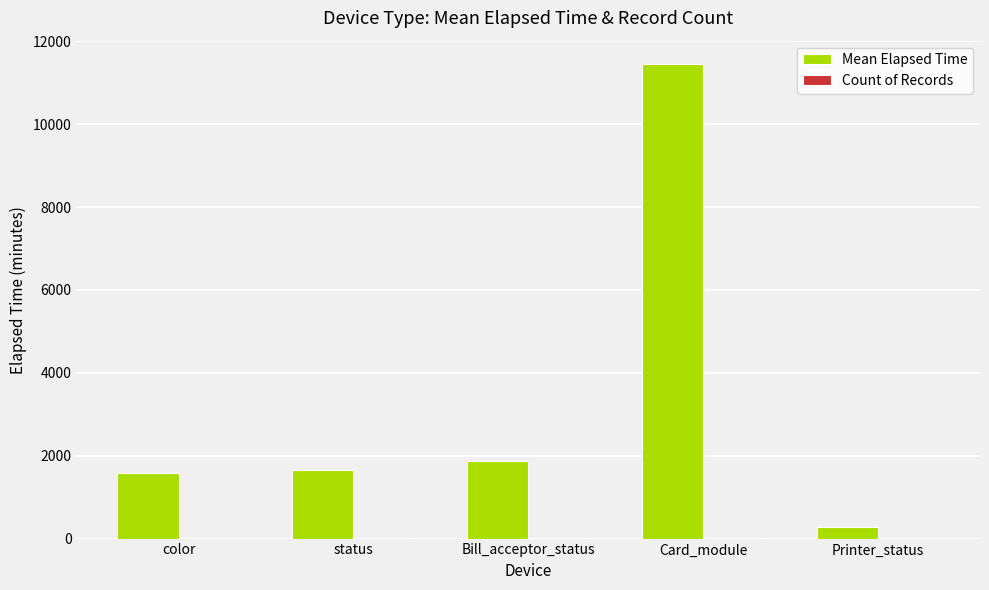

What is the maximum value shown in the chart?

11442